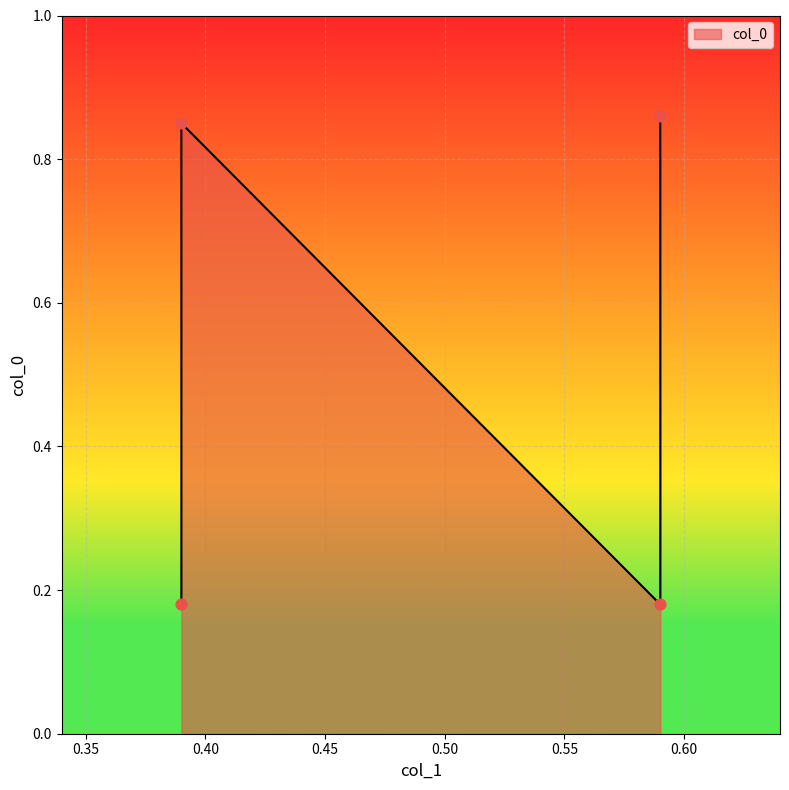

Which has a higher value, 0.59 or 0.59?

0.59